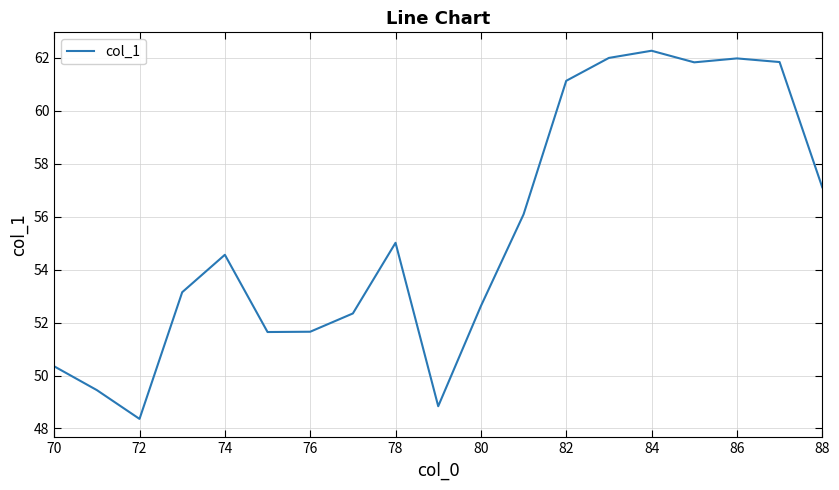

What is the greatest value displayed?

62.3